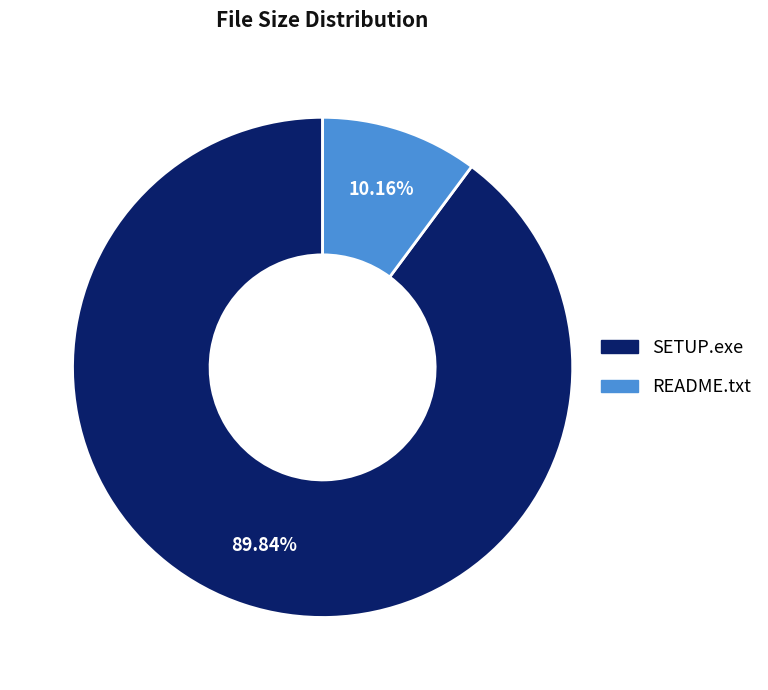

What percentage is the SETUP.exe slice, to the nearest percent?

90%